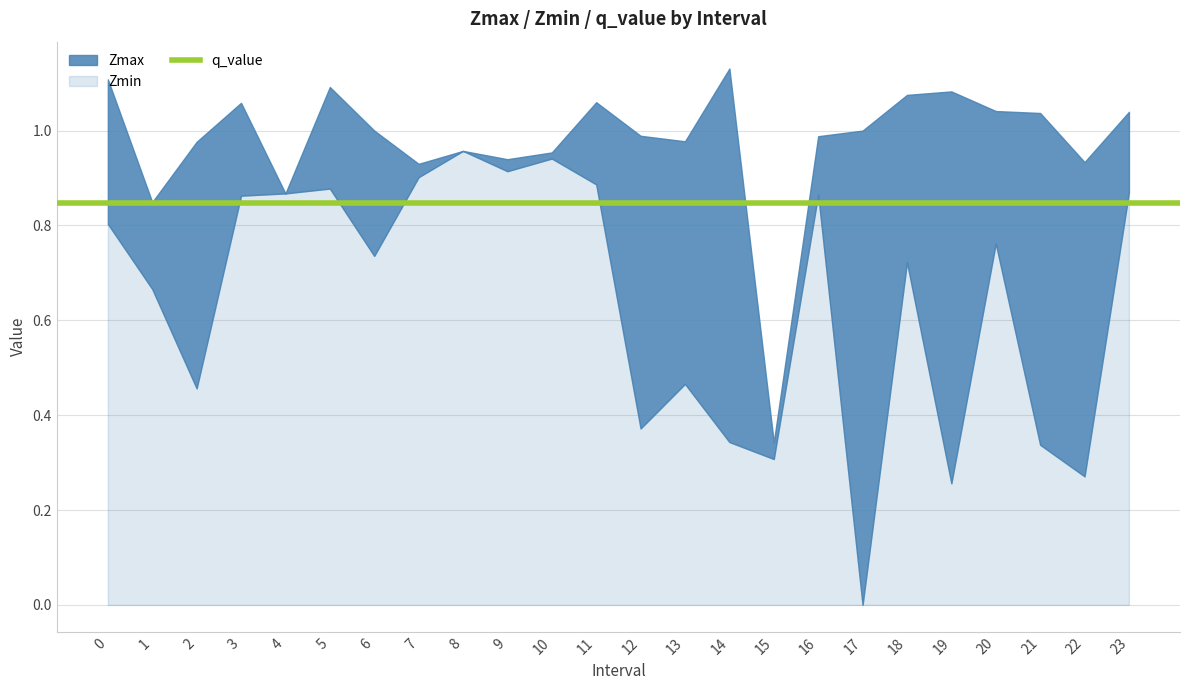

Which category has the lowest value in the Zmin series?

17